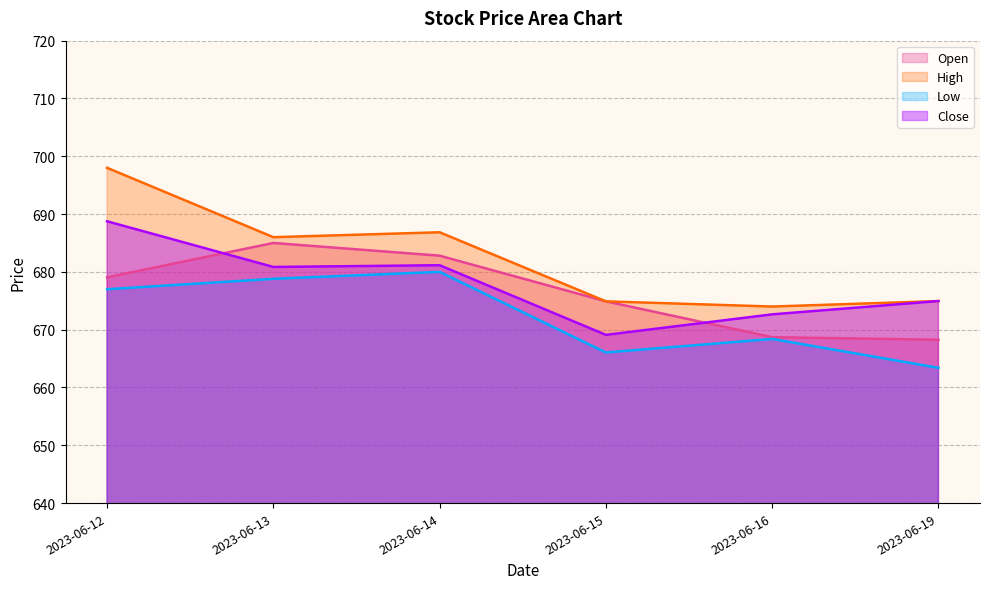

Reading left to right, what are all the values shown in this chart?

Open: 2023-06-12=679.0	2023-06-13=685.0	2023-06-14=682.8	2023-06-15=674.9	2023-06-16=668.7	2023-06-19=668.2
High: 2023-06-12=698.0	2023-06-13=686.0	2023-06-14=686.9	2023-06-15=674.9	2023-06-16=674.0	2023-06-19=675.0
Low: 2023-06-12=677.0	2023-06-13=678.8	2023-06-14=680.0	2023-06-15=666.0	2023-06-16=668.4	2023-06-19=663.4
Close: 2023-06-12=688.8	2023-06-13=680.9	2023-06-14=681.1	2023-06-15=669.1	2023-06-16=672.6	2023-06-19=675.0